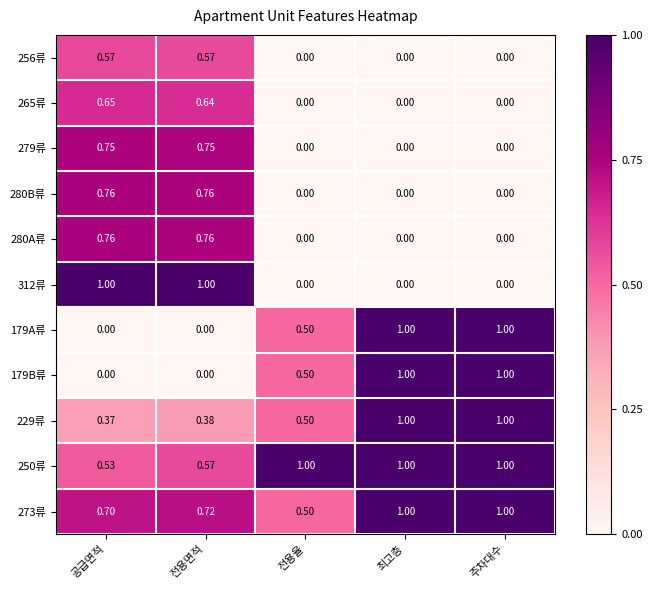

At which category is the sum across all series the highest?

전용면적